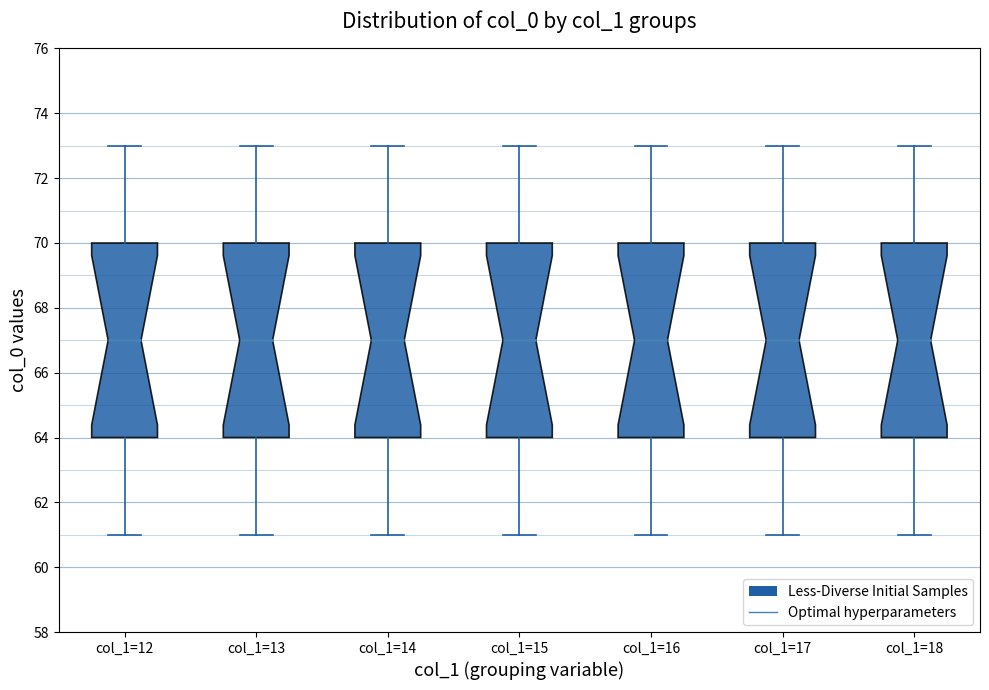

Where does the upper whisker of the box for col_1=17 end on the y-axis? The values are not printed on the chart, so give them approximately, as read against the axis.

73